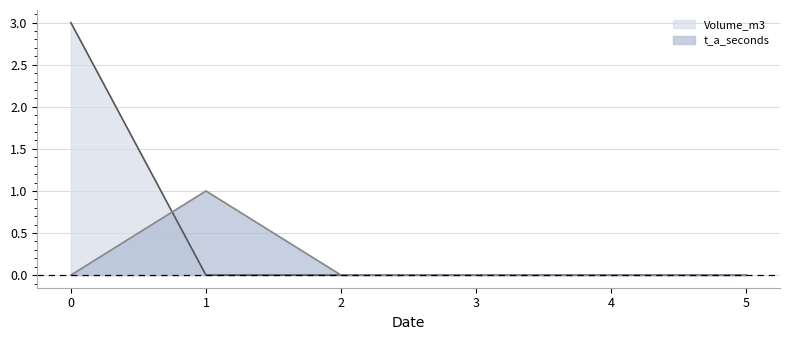

True or false: Volume_m3 and t_a_seconds cross at least once.

True